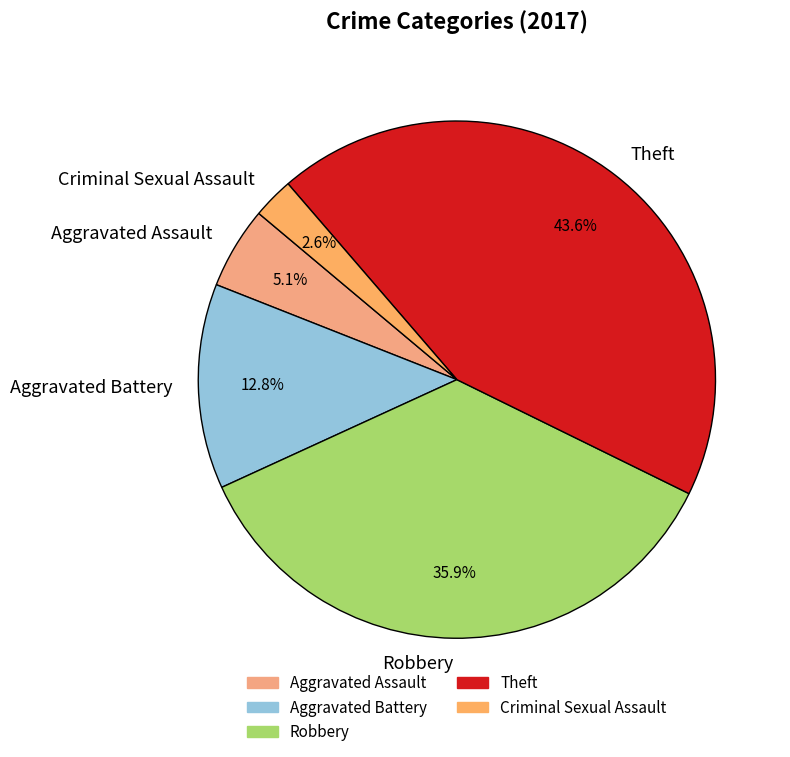

To the nearest percent, what percentage of the pie is Criminal Sexual Assault?

3%